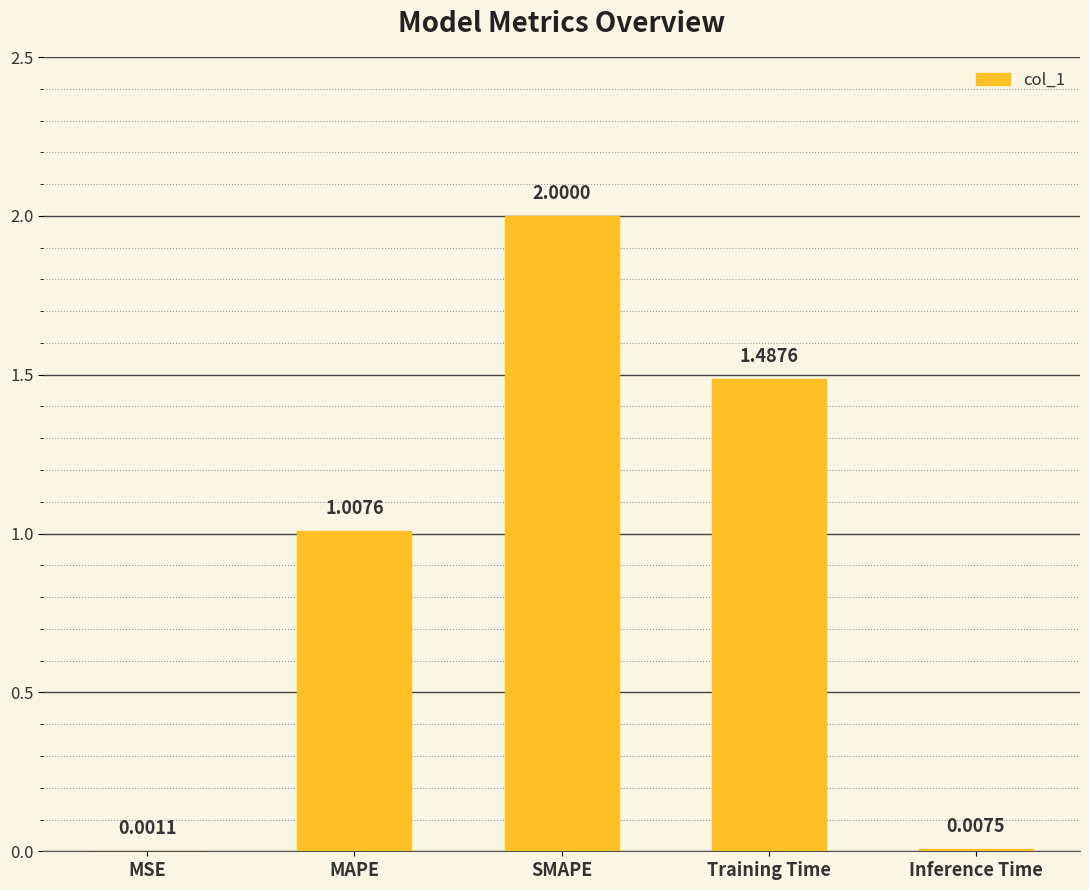

What is the sum of the values at MAPE and Training Time?

2.5